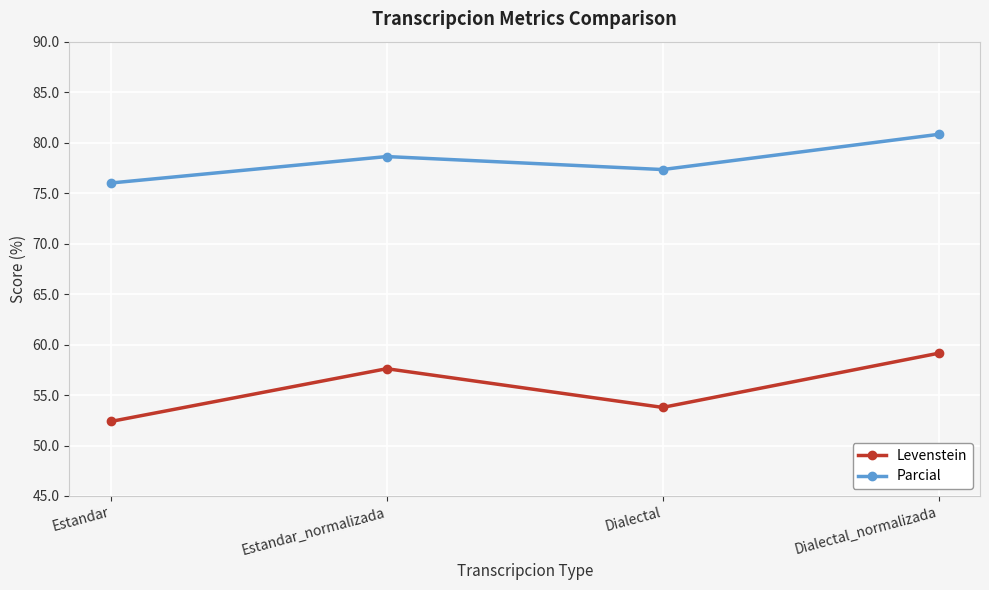

In Levenstein, how many points are higher than both neighbors (excluding endpoints)?

1